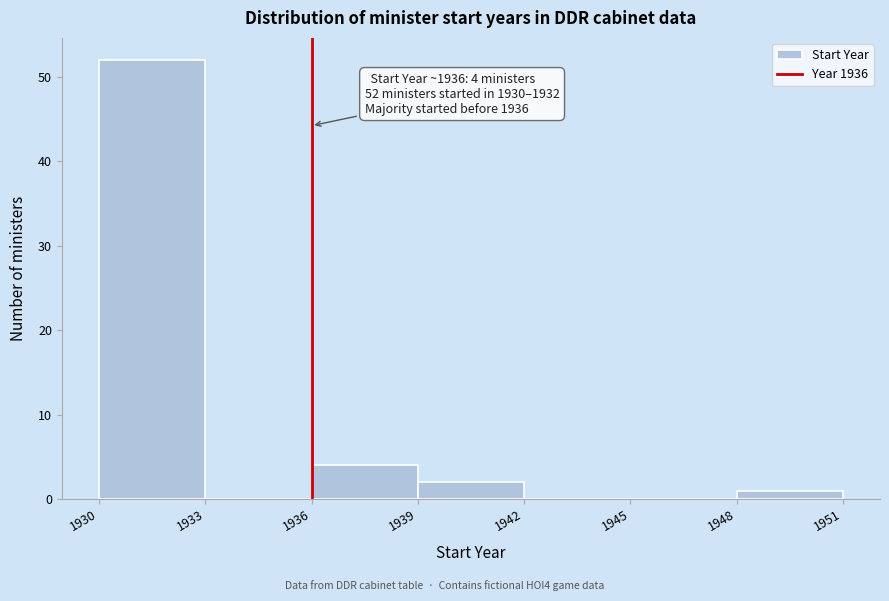

Which range on the x-axis has the tallest bar?

1930 to 1933